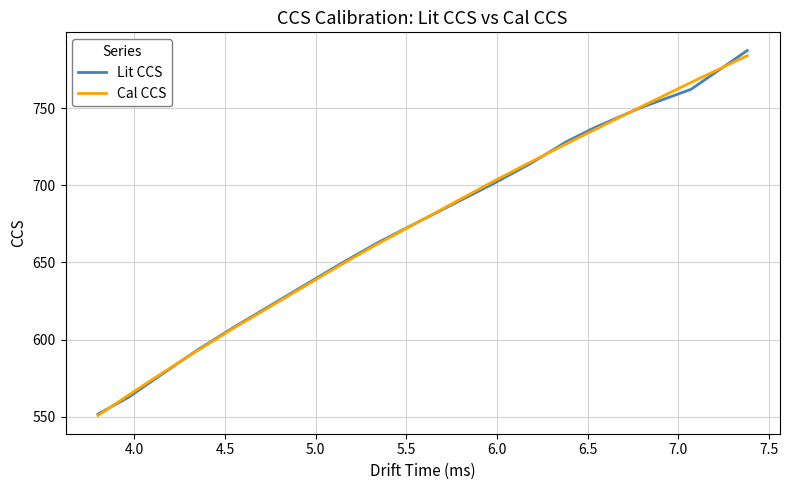

Which series has the largest range (max minus min)?

Lit CCS